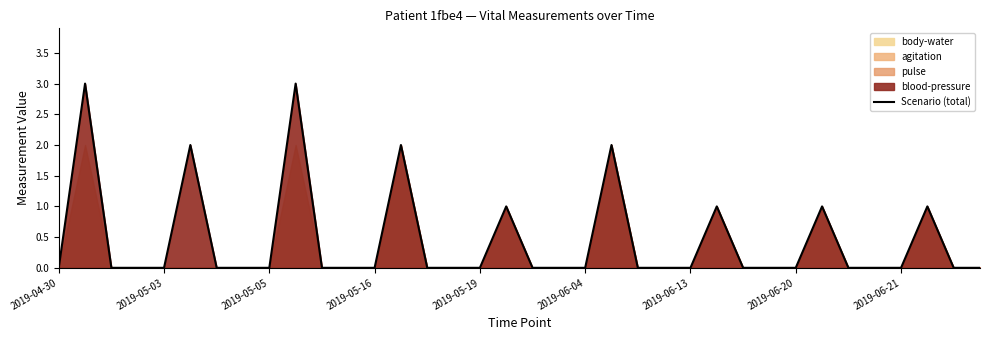

The Scenario (total) series shows 2 at 2019-05-03. True or false?

False